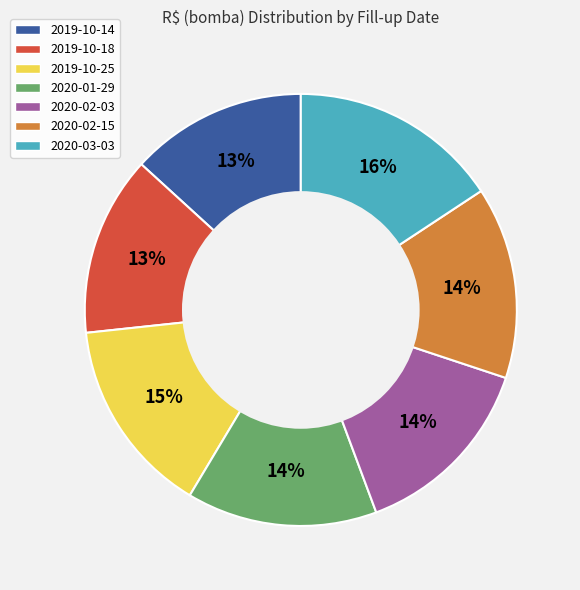

Between 2020-01-29 and 2020-03-03, which is larger?

2020-03-03